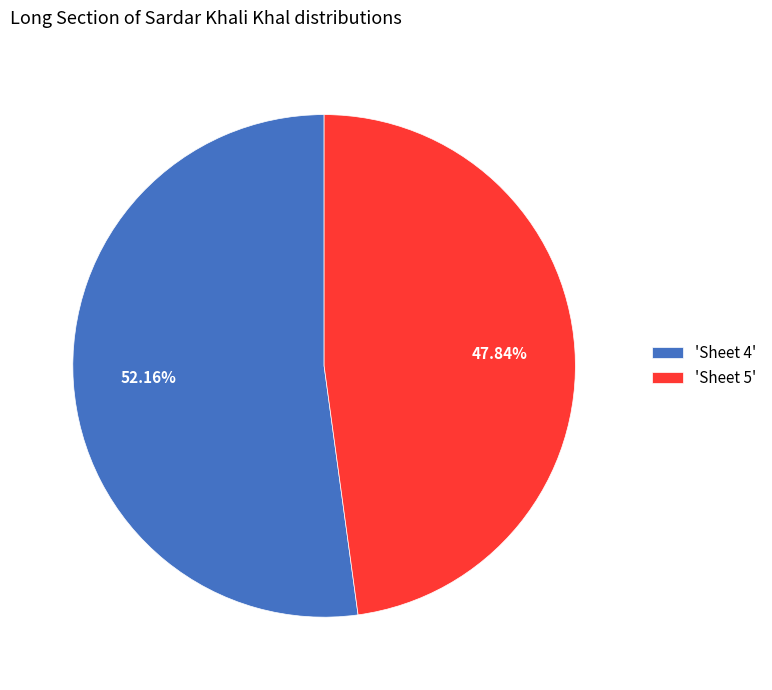

To the nearest percent, what is the difference between the largest and smallest slice percentages?

4%